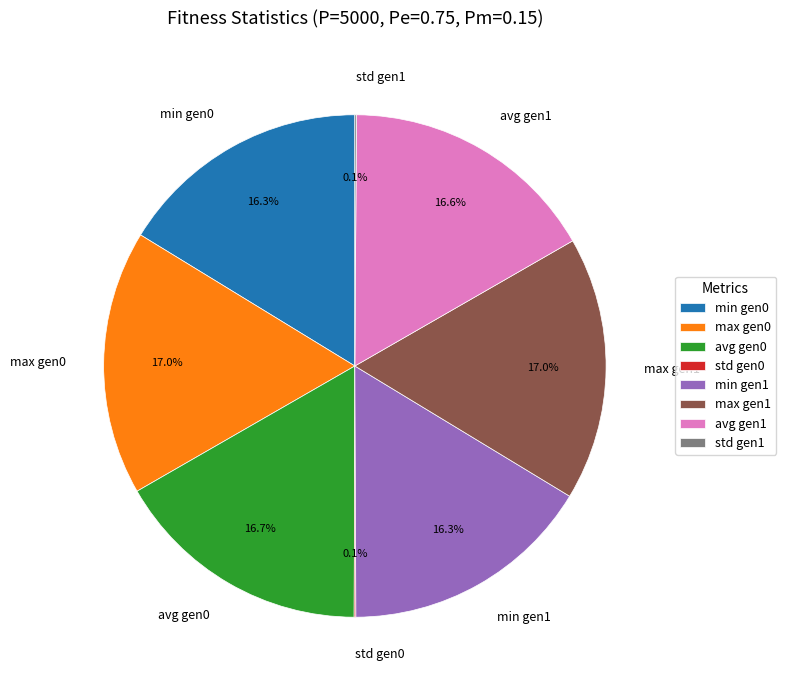

What portion of the pie excludes avg gen0?

83.3%